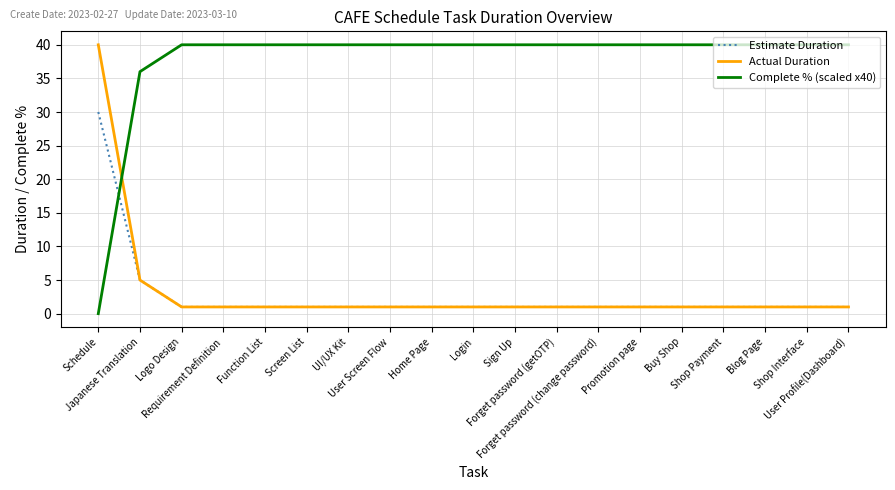

Which series ends up on top after the final intersection of Complete % (scaled x40) and Actual Duration?

Complete % (scaled x40)